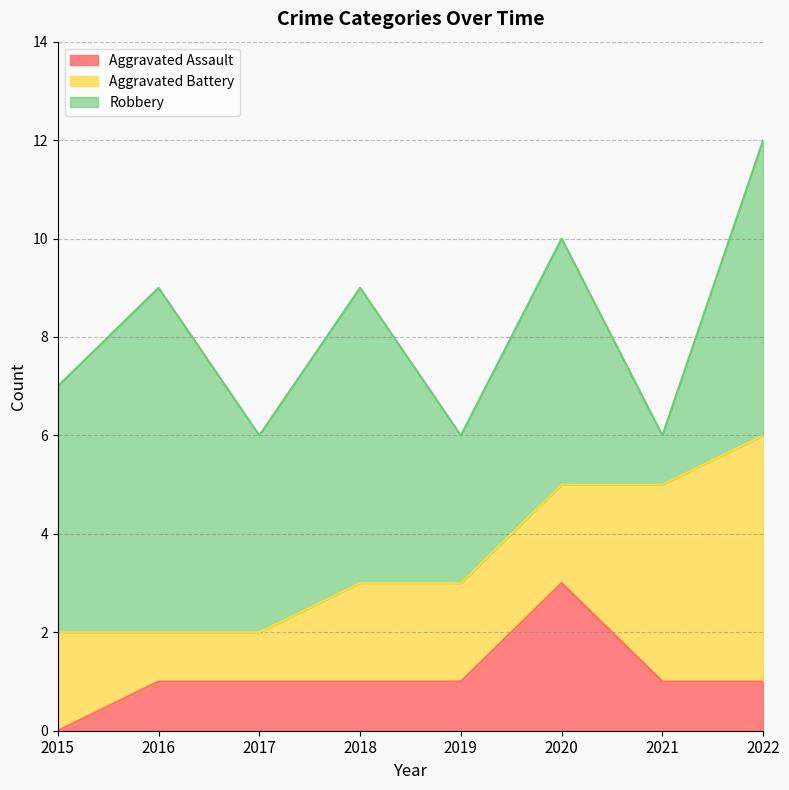

True or false: Aggravated Assault and Robbery cross at least once.

False